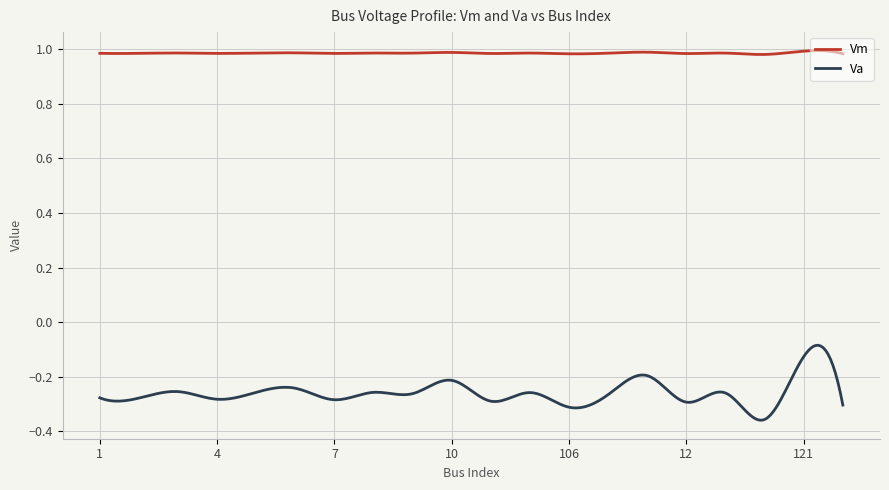

List the series in order of their peak value, highest first.

Vm, Va